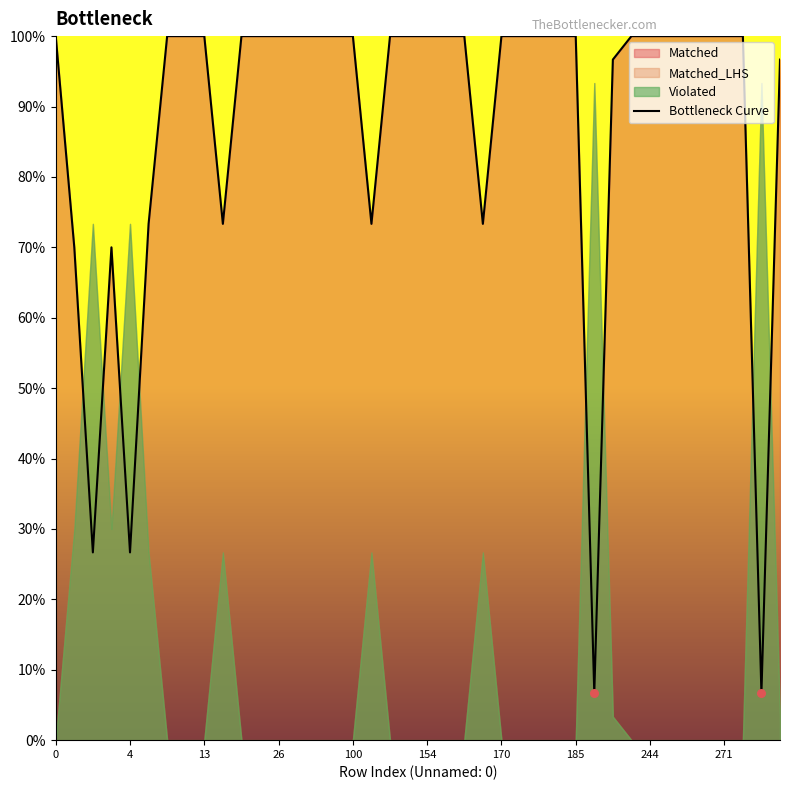

What is the maximum value for Bottleneck Curve?

100.0